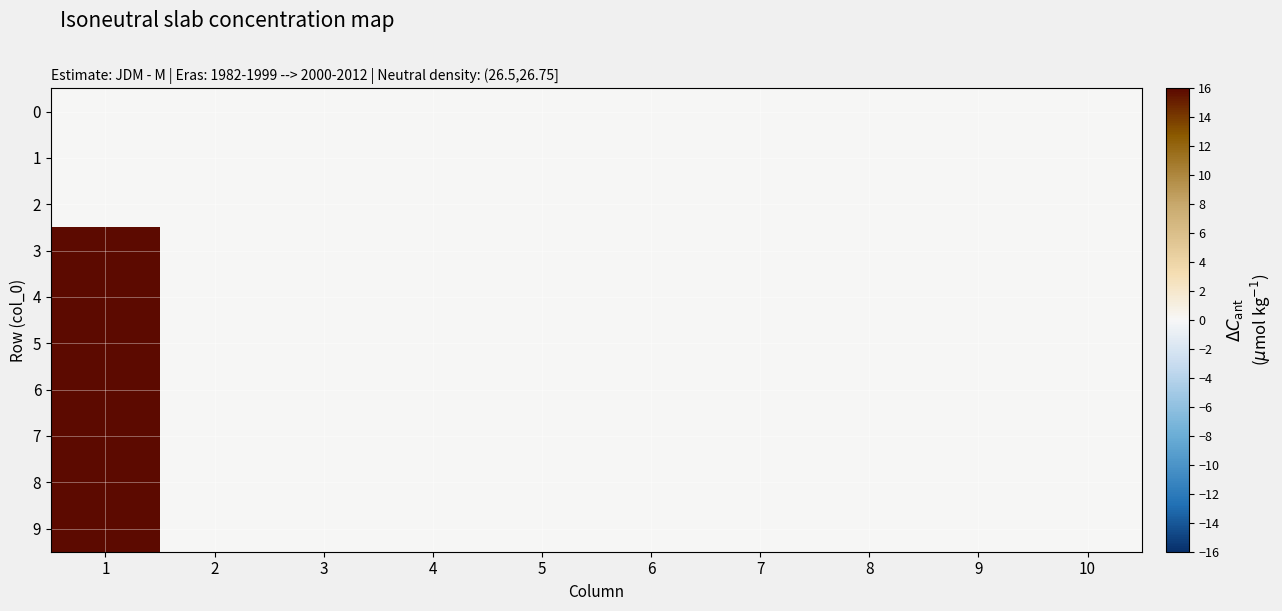

Reading left to right, extract all data points from this chart.

0: 1=0	2=0	3=0	4=0	5=0	6=0	7=0	8=0	9=0	10=0
1: 1=0	2=0	3=0	4=0	5=0	6=0	7=0	8=0	9=0	10=0
2: 1=0	2=0	3=0	4=0	5=0	6=0	7=0	8=0	9=0	10=0
3: 1=46	2=0	3=0	4=0	5=0	6=0	7=0	8=0	9=0	10=0
4: 1=111	2=0	3=0	4=0	5=0	6=0	7=0	8=0	9=0	10=0
5: 1=87	2=0	3=0	4=0	5=0	6=0	7=0	8=0	9=0	10=0
6: 1=156	2=0	3=0	4=0	5=0	6=0	7=0	8=0	9=0	10=0
7: 1=100	2=0	3=0	4=0	5=0	6=0	7=0	8=0	9=0	10=0
8: 1=100	2=0	3=0	4=0	5=0	6=0	7=0	8=0	9=0	10=0
9: 1=100	2=0	3=0	4=0	5=0	6=0	7=0	8=0	9=0	10=0